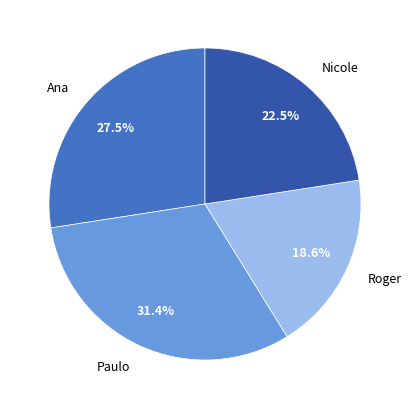

To the nearest percent, what is the difference between the largest and smallest slice percentages?

13%